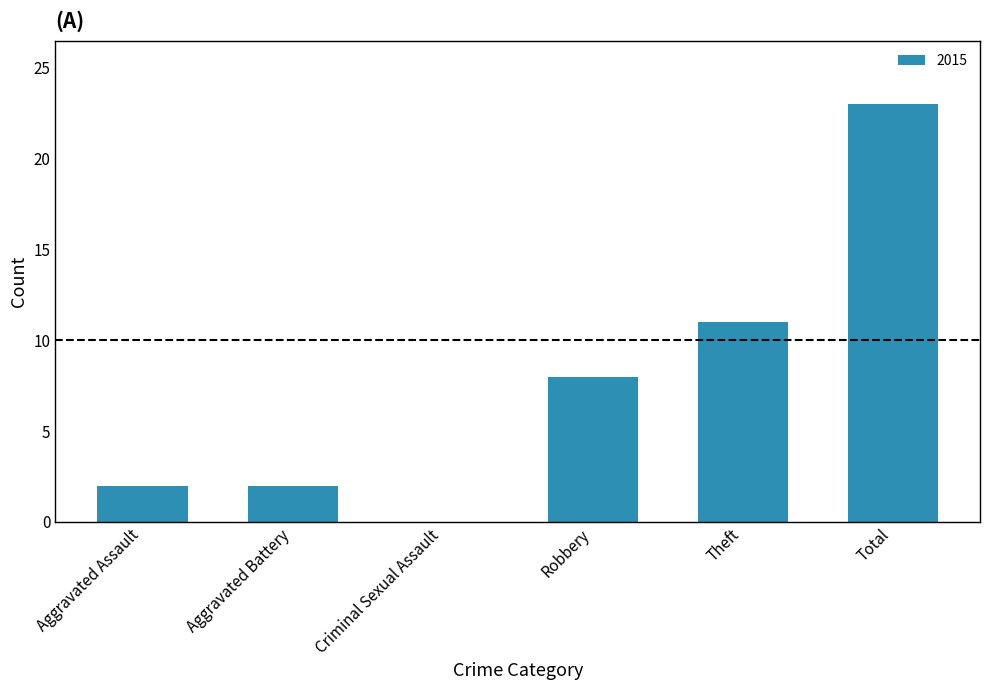

What is the sum of the values at Total and Aggravated Battery?

25